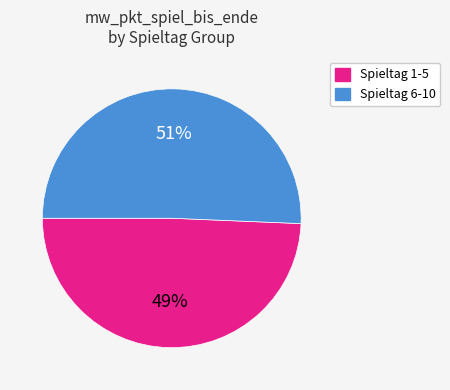

To the nearest percent, what is the average slice percentage?

50%